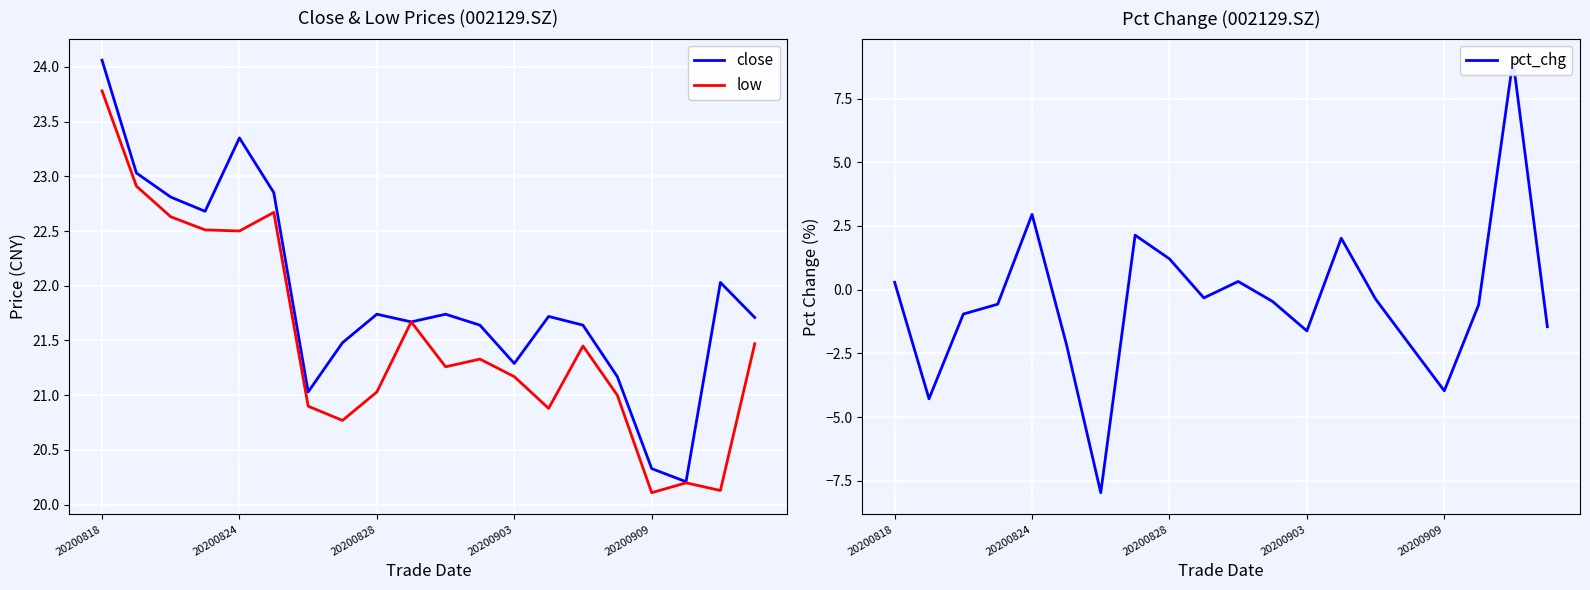

What is the value of the low point at the 17th from the left?

20.1